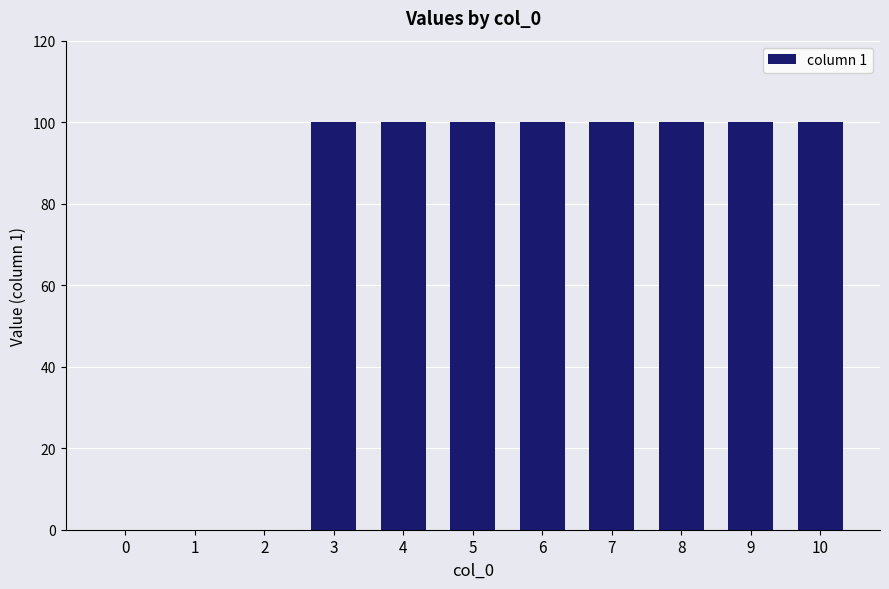

Is it true that the value at 10 is 149?

False